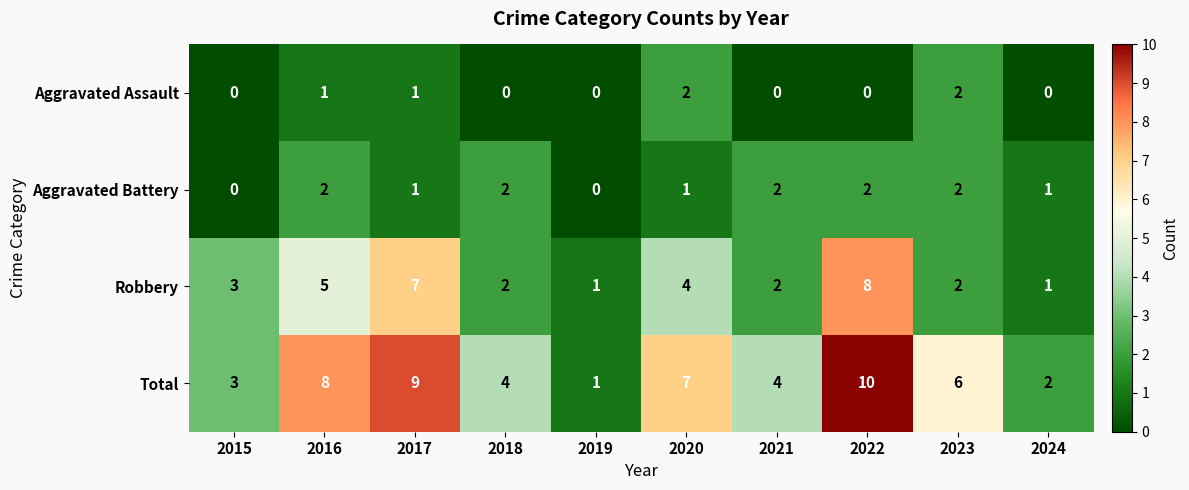

How many categories are shown in the chart?

10